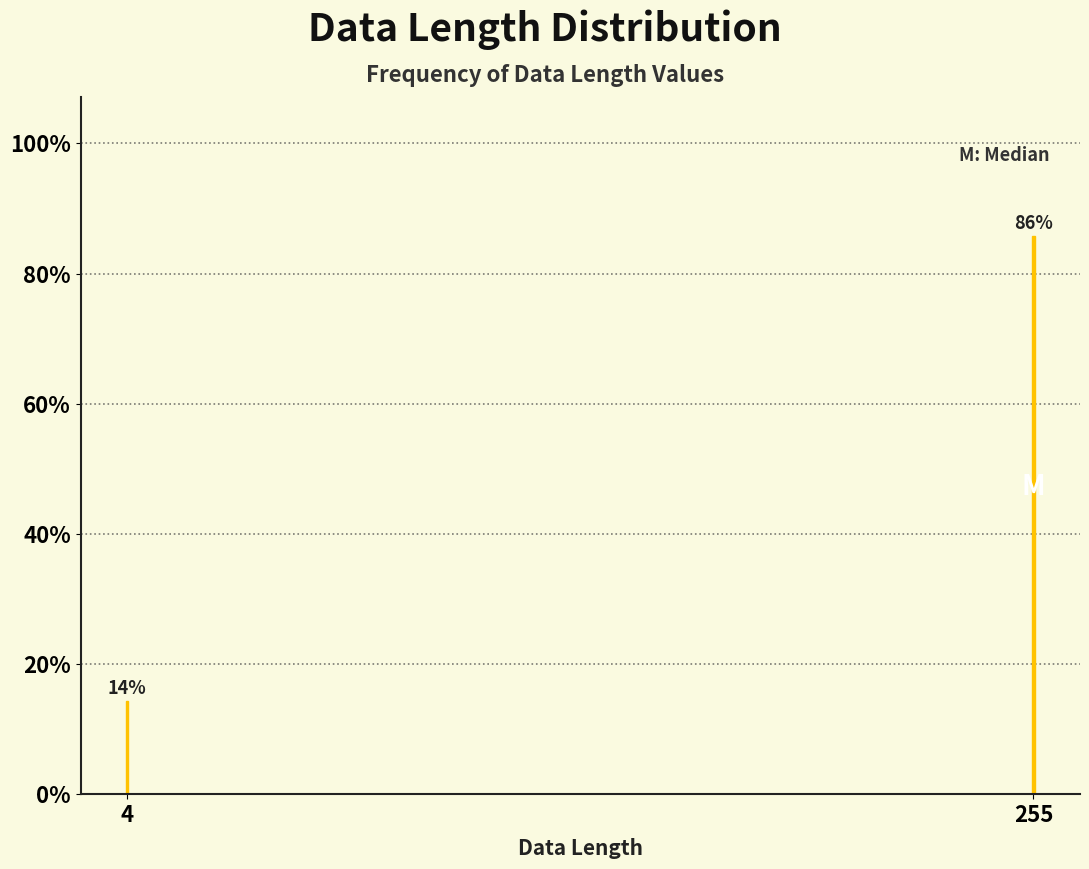

What is the minimum value shown in the chart?

14.3